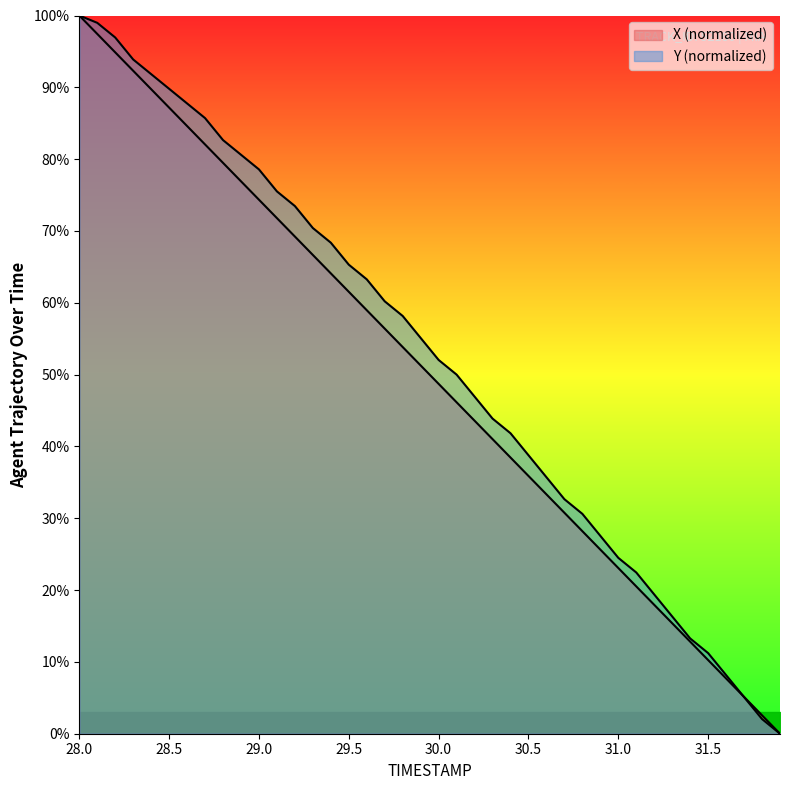

At which label does Y reach its peak?

28.0